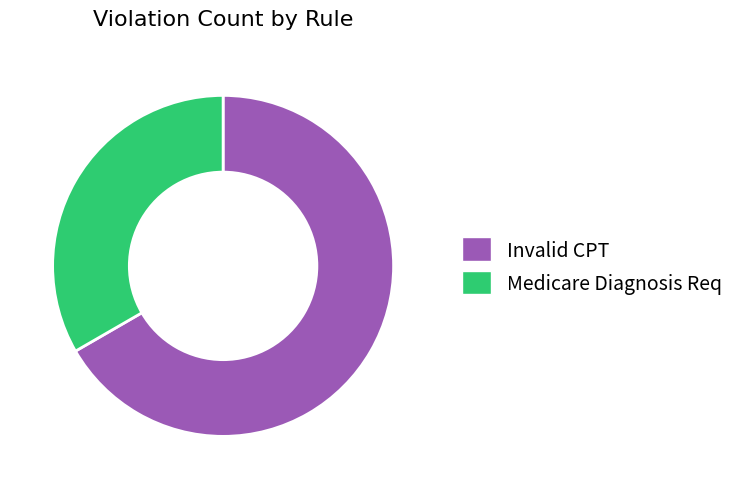

How many segments does this pie chart have?

2